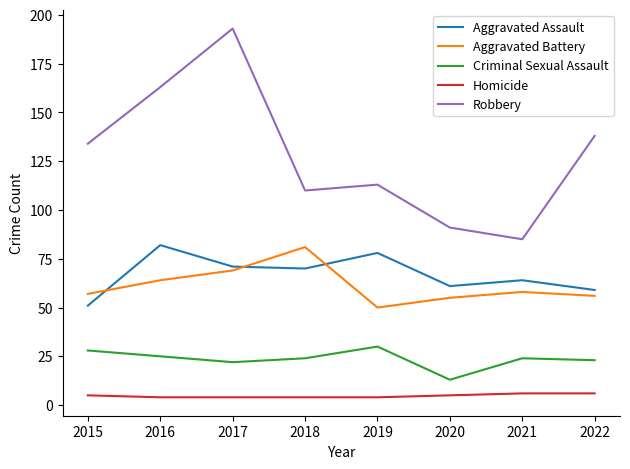

At which label does Aggravated Battery reach its minimum?

2019